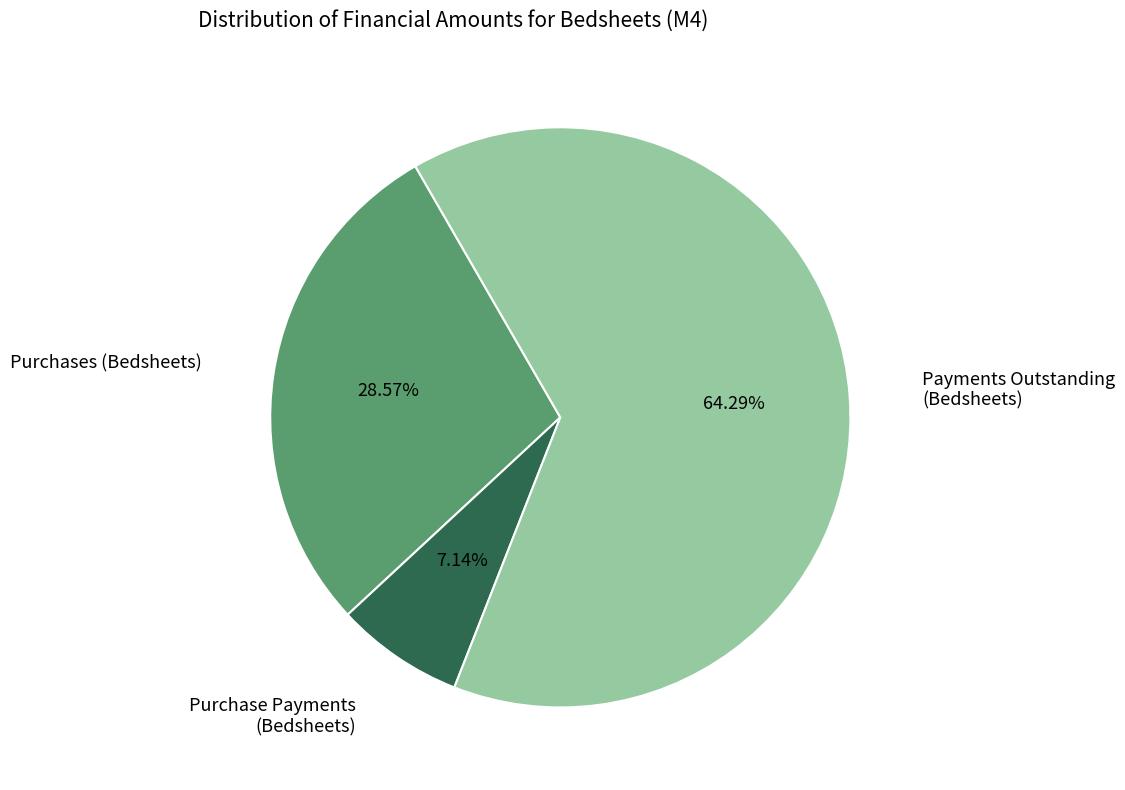

Is there any slice that represents more than half of the pie?

Yes